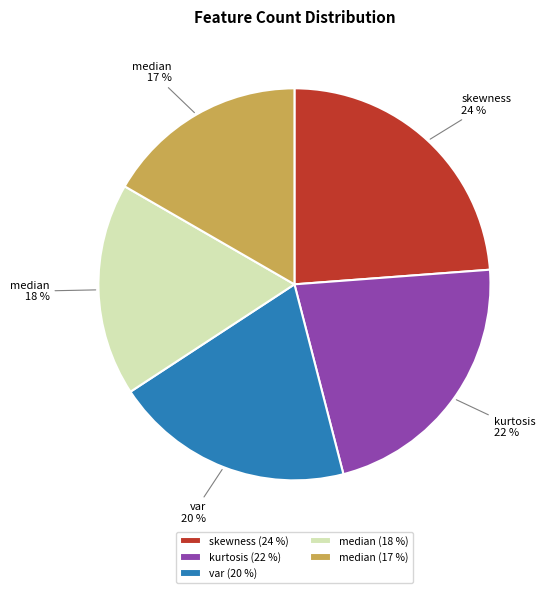

To the nearest percent, what portion does var (20 %) represent?

20%